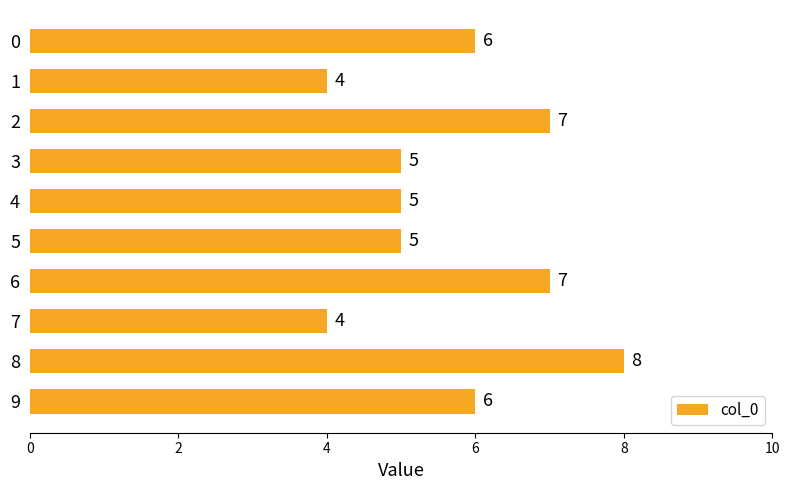

Count the number of data series in this chart.

1